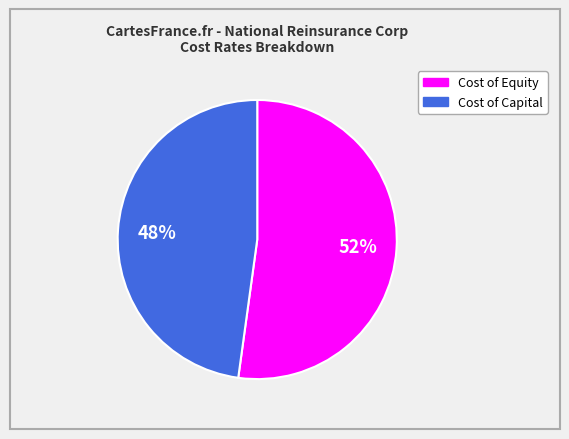

Count the number of slices in the pie.

2